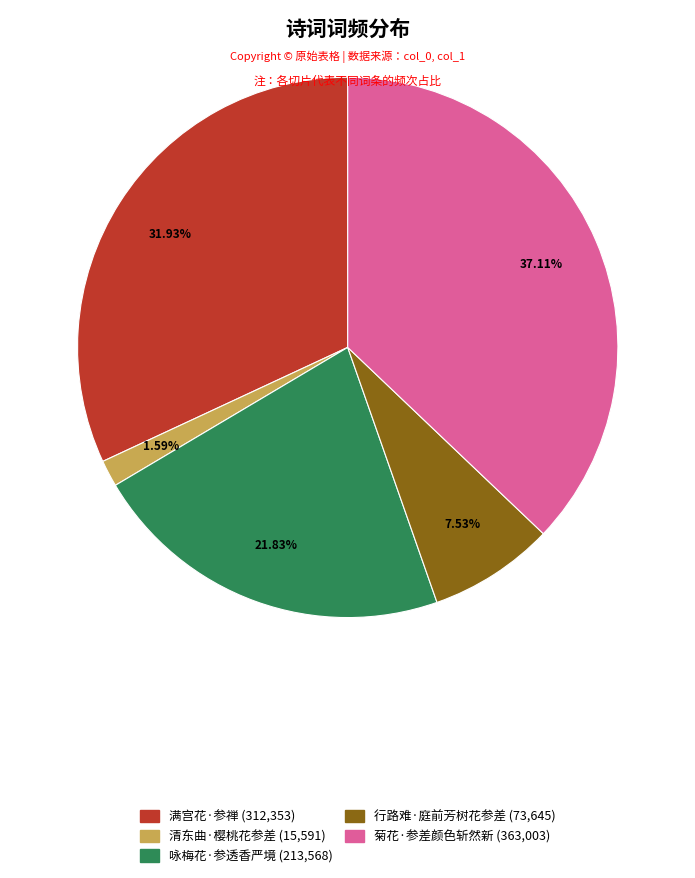

To the nearest percent, what percentage of the pie is 满宫花·参禅?

32%